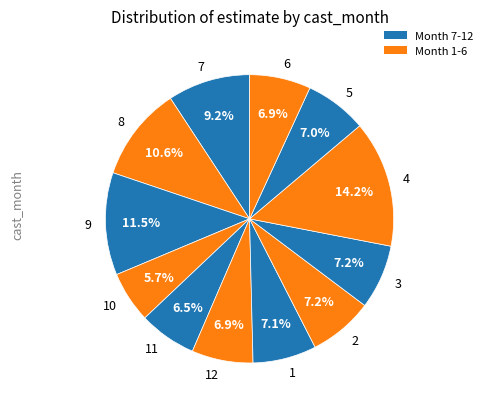

What percentage is the 8 slice, to the nearest percent?

11%